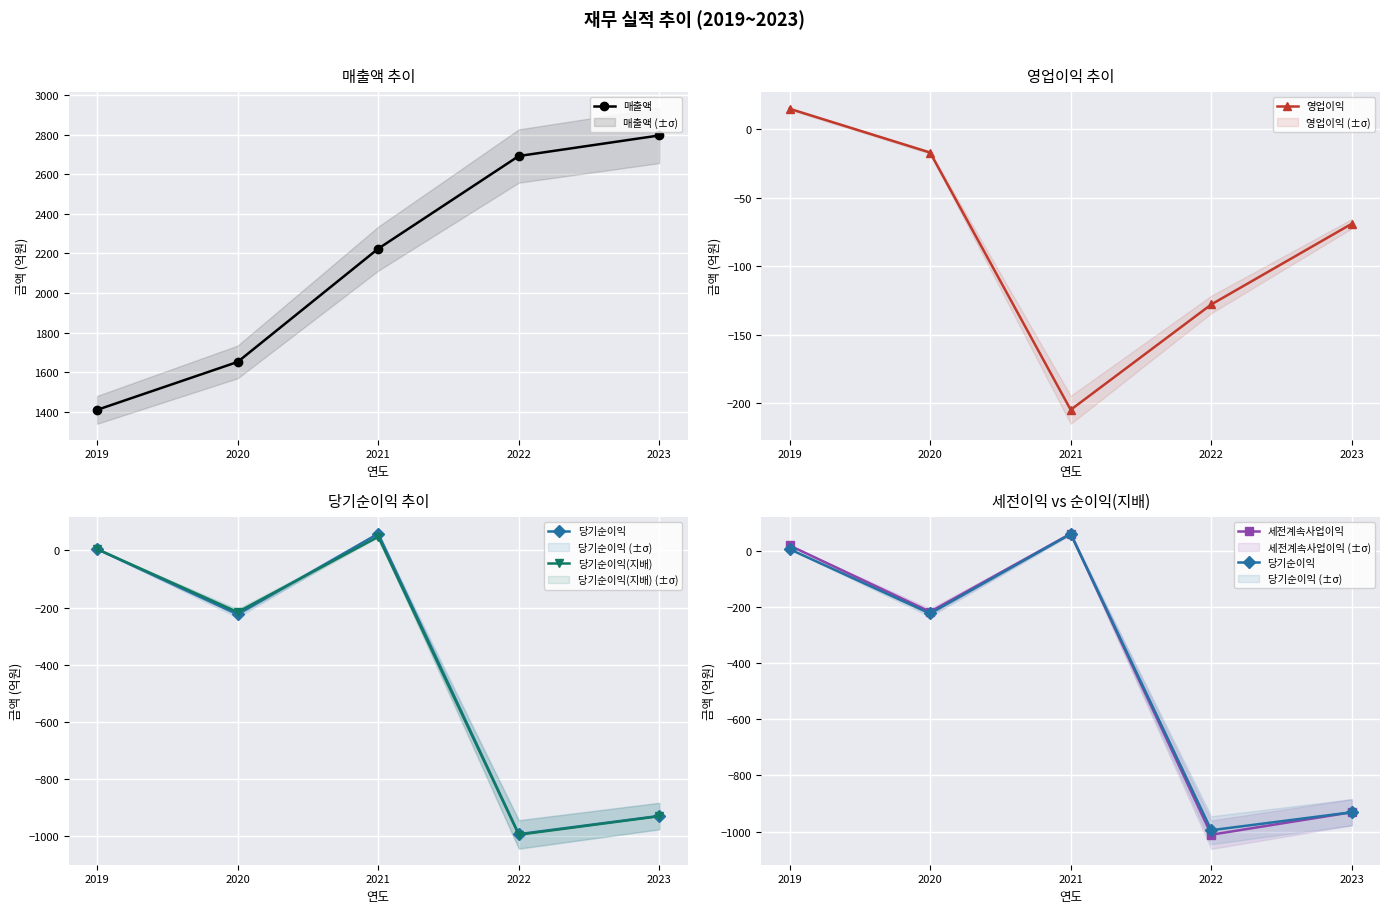

True or false: 매출액 has more than 1 interior local peaks.

False